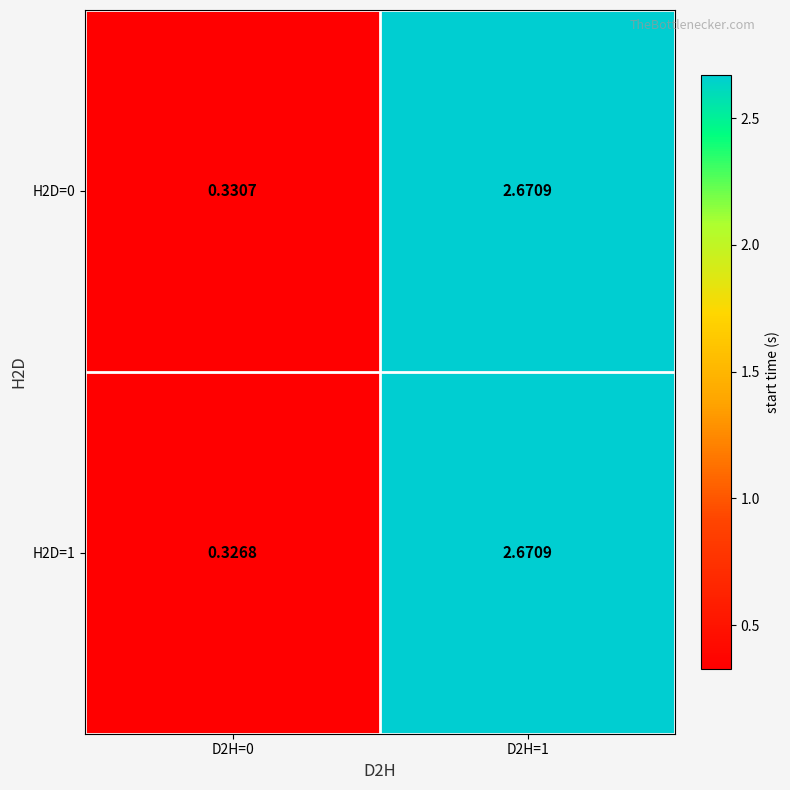

Rank the series by their average value, from highest to lowest.

H2D=0, H2D=1